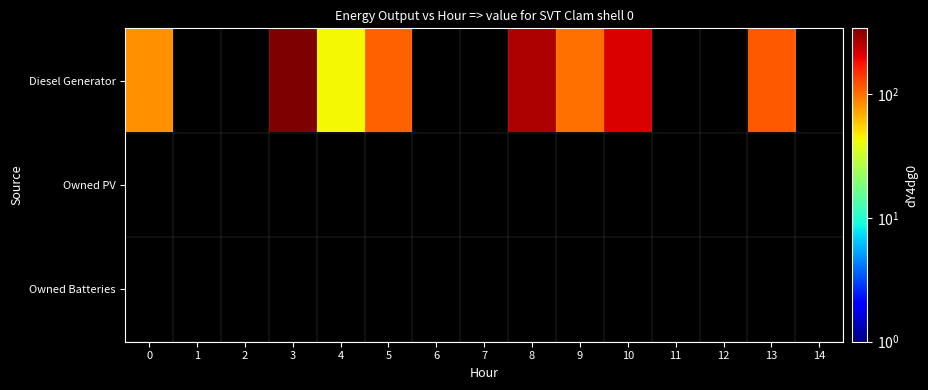

At which category does the chart reach its minimum across all series?

4